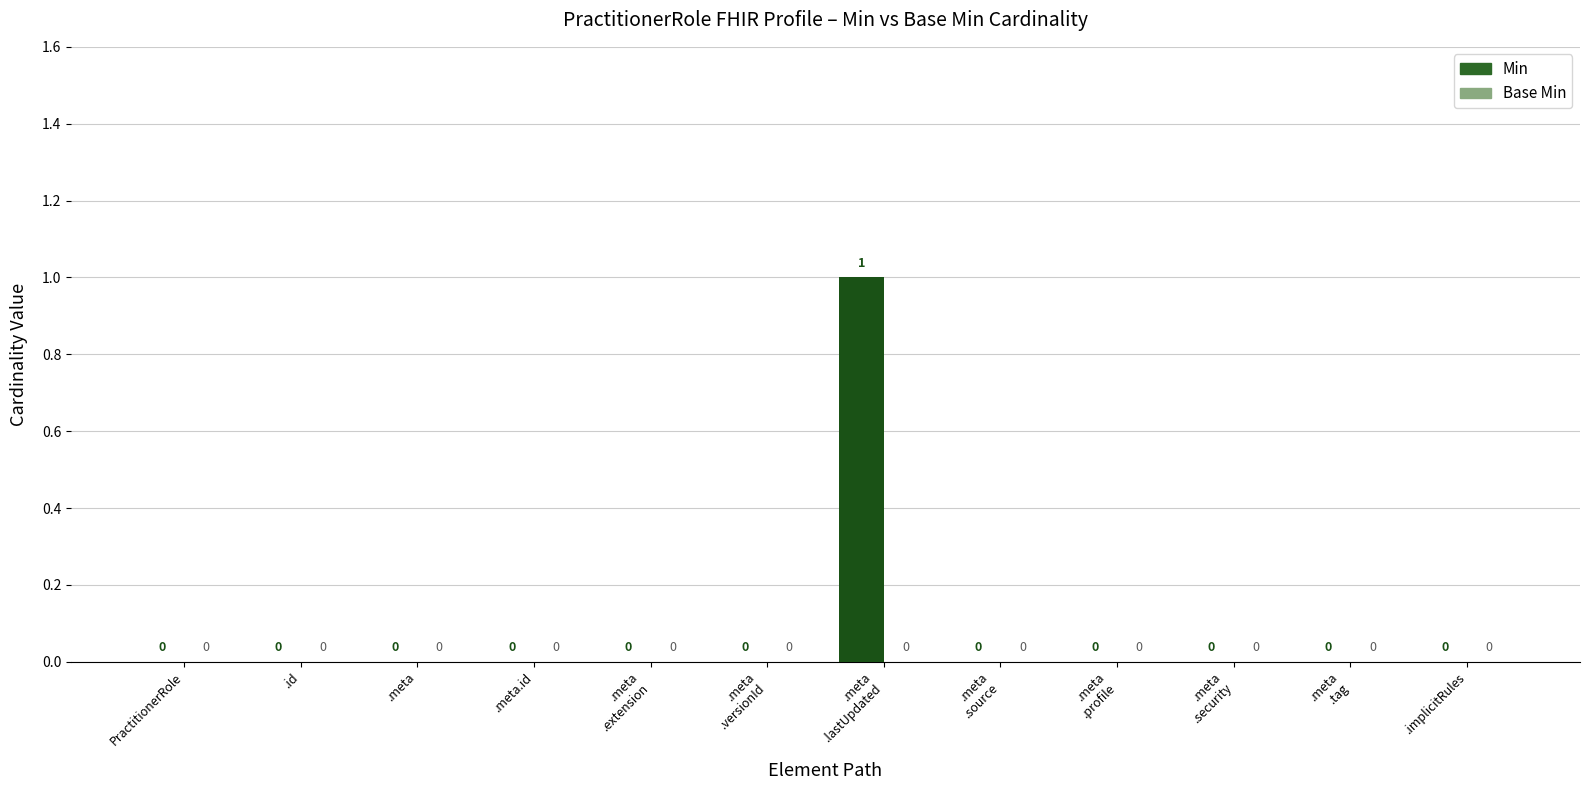

Is it true that the value at .id is 0?

True